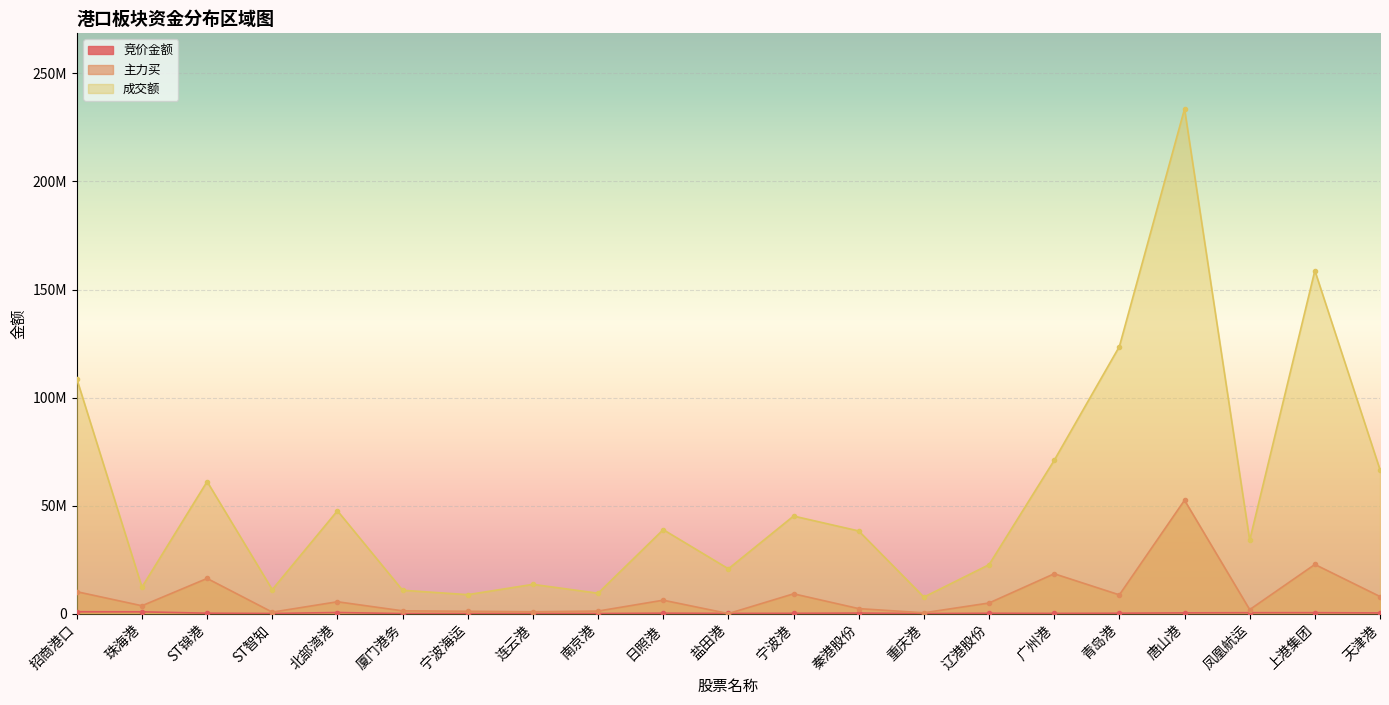

True or false: 竞价金额 and 成交额 cross at least once.

False